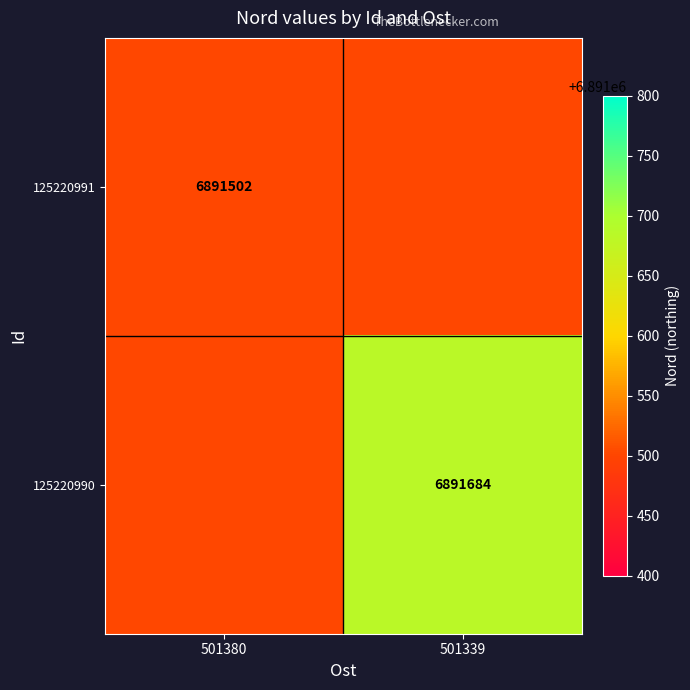

The 125220990 series shows 3436354 at 501339. True or false?

False